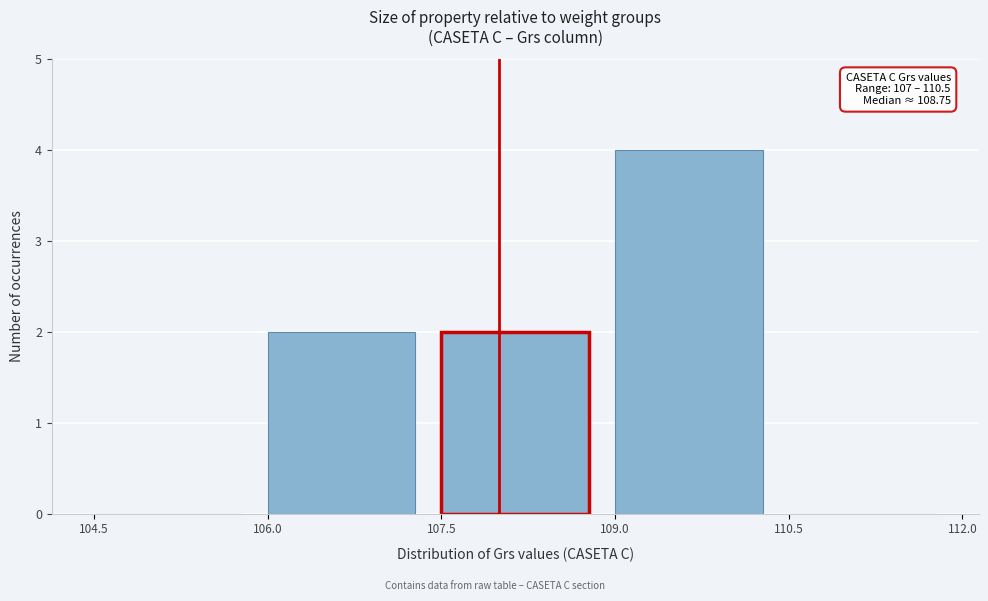

Over which range of the x-axis is the bar tallest?

109.0 to 110.5